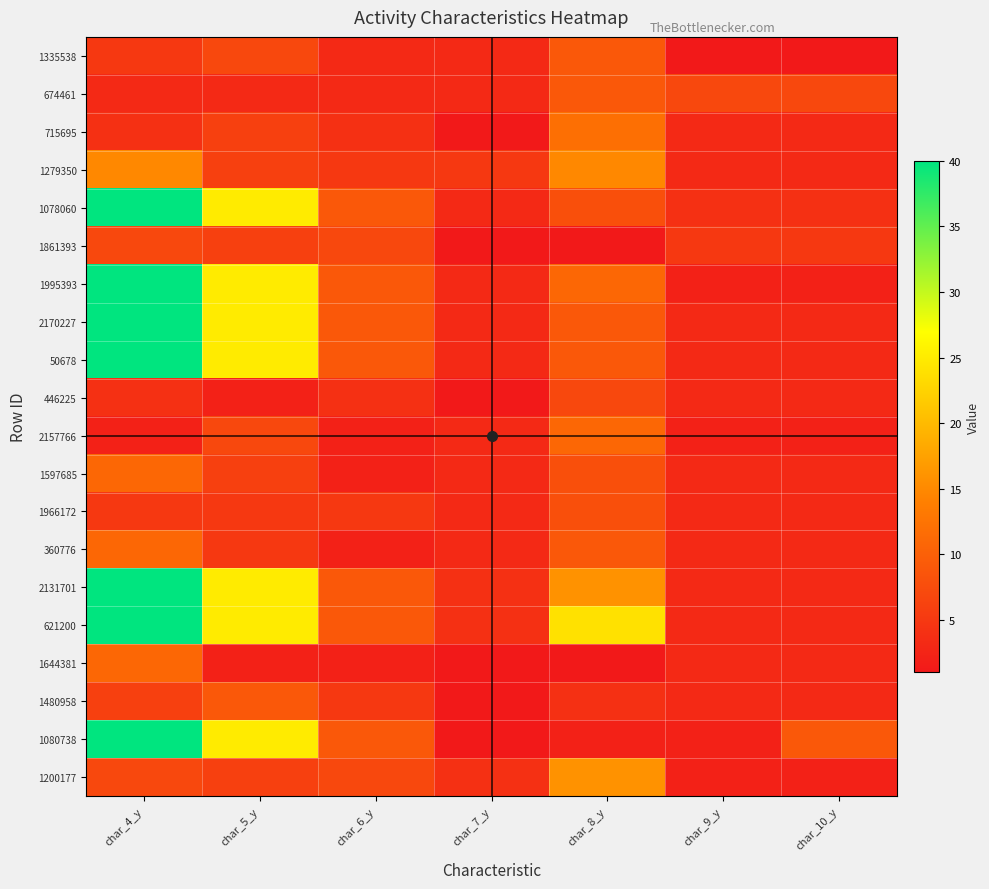

Which has a higher value, char_4_y or char_5_y?

char_5_y